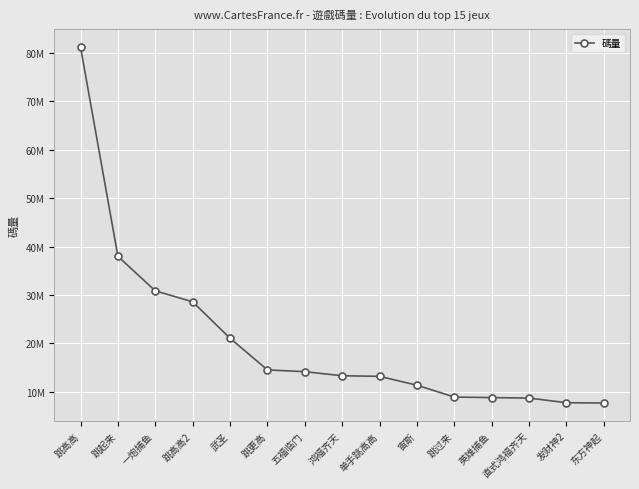

What is the ratio of the value at 英雄捕鱼 to the value at 跳高高2?

0.3